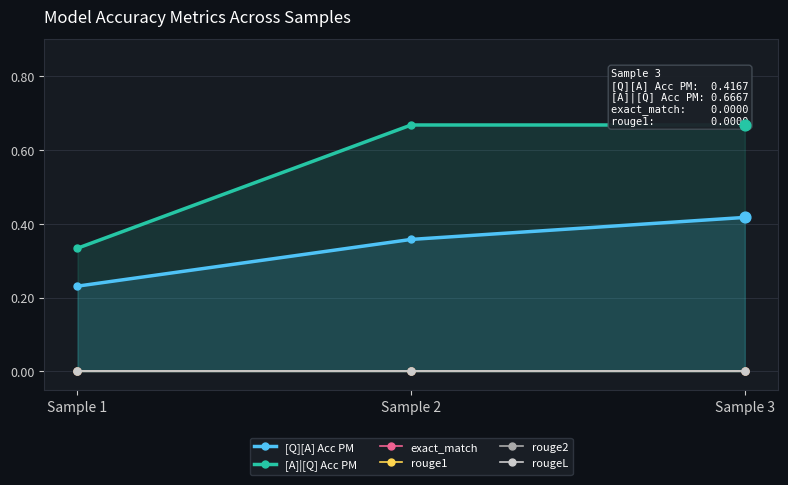

At which category is the sum across all series the highest?

Sample 3